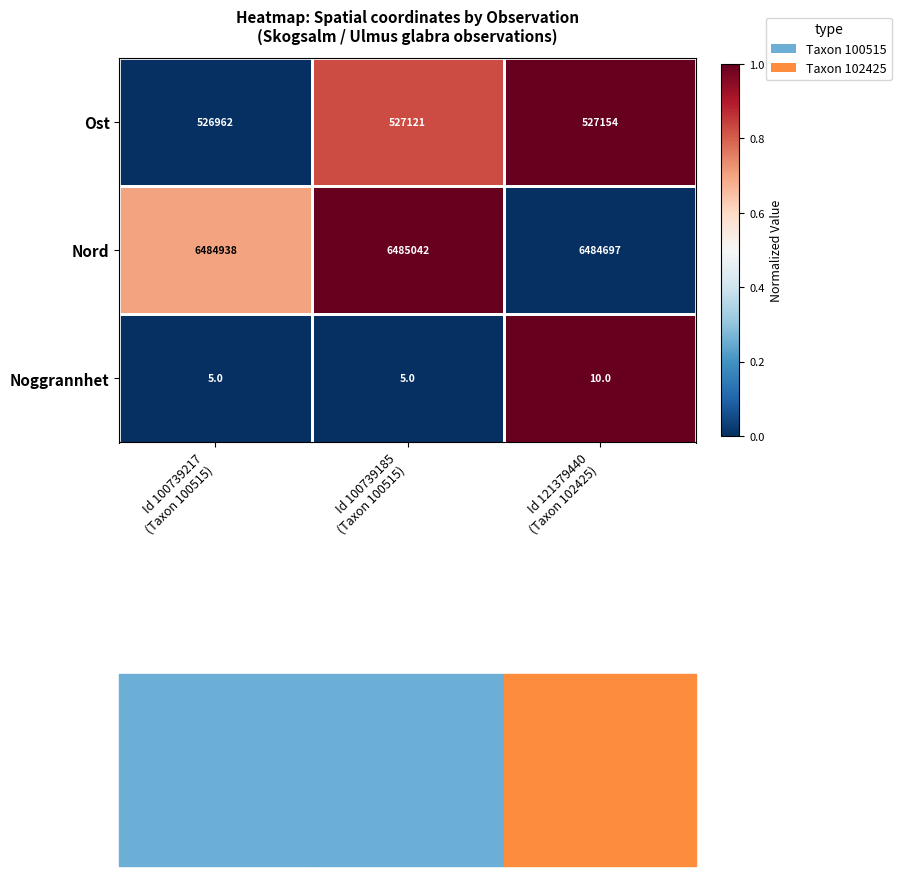

Rank the series by their maximum value, from lowest to highest.

Noggrannhet, Ost, Nord